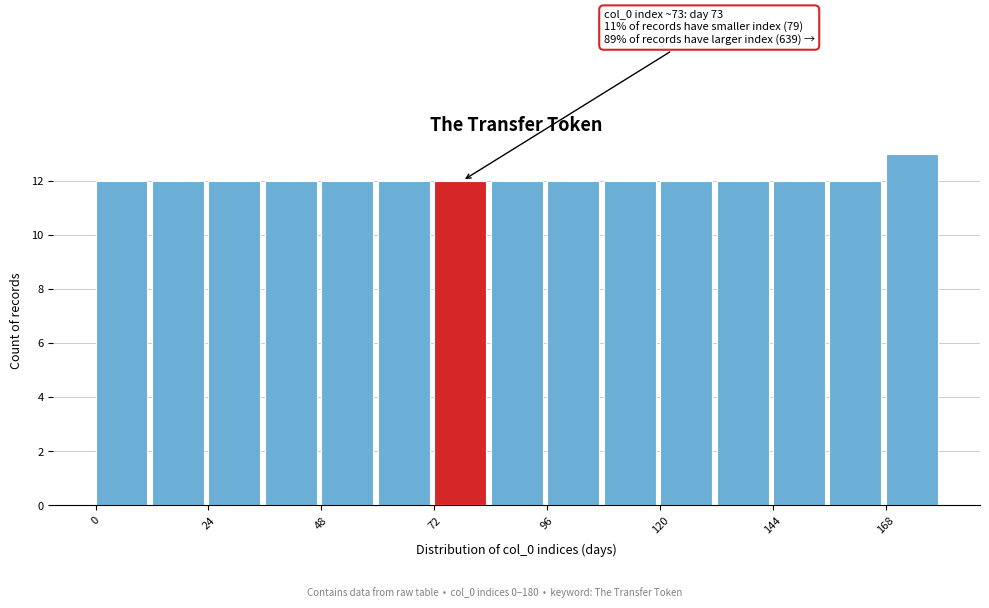

Around what value on the x-axis is the tallest bar? Give the approximate position of its centre, as read against the axis.

175